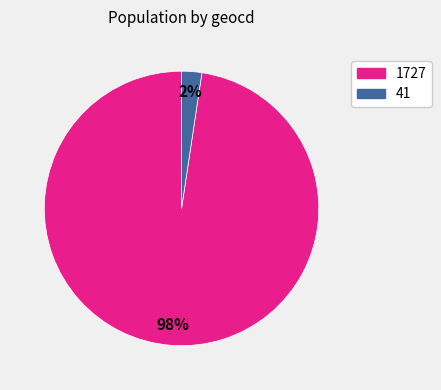

How many slices are in this pie chart?

2